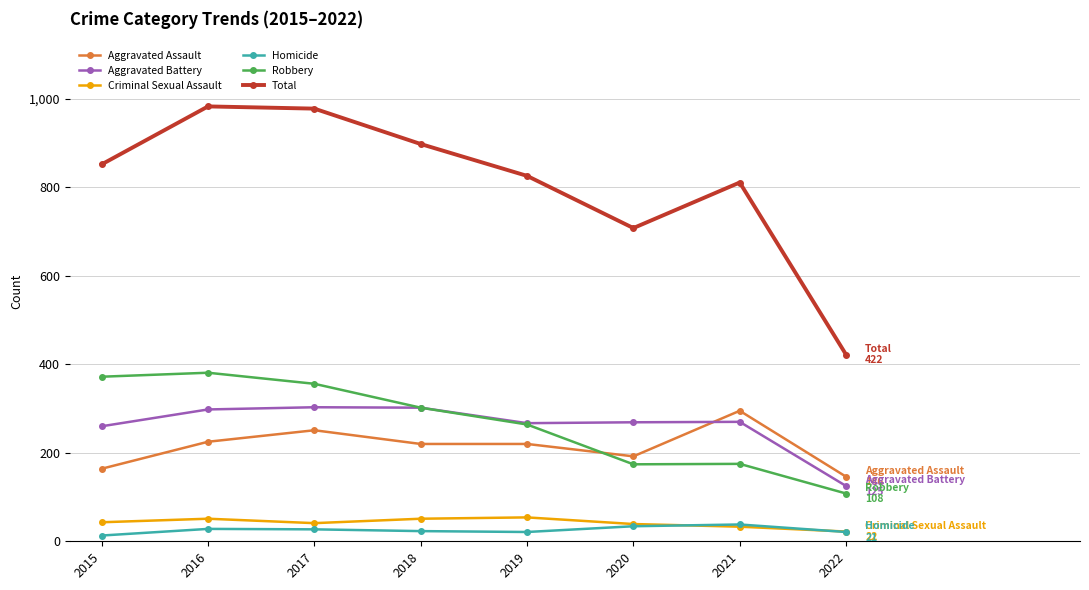

What is the highest value of the Homicide series?

38